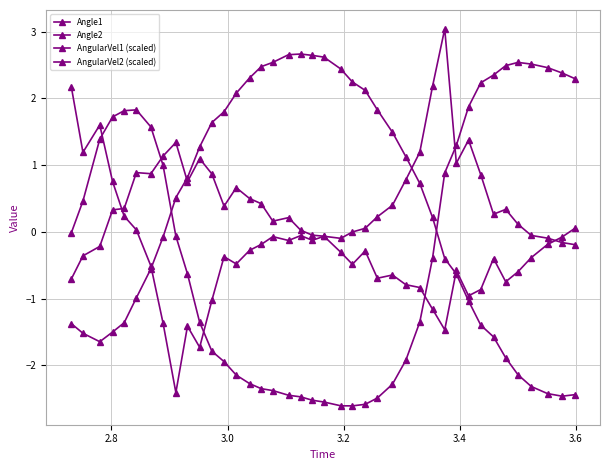

In AngularVel2 (scaled), how many points are lower than both neighbors (excluding endpoints)?

9